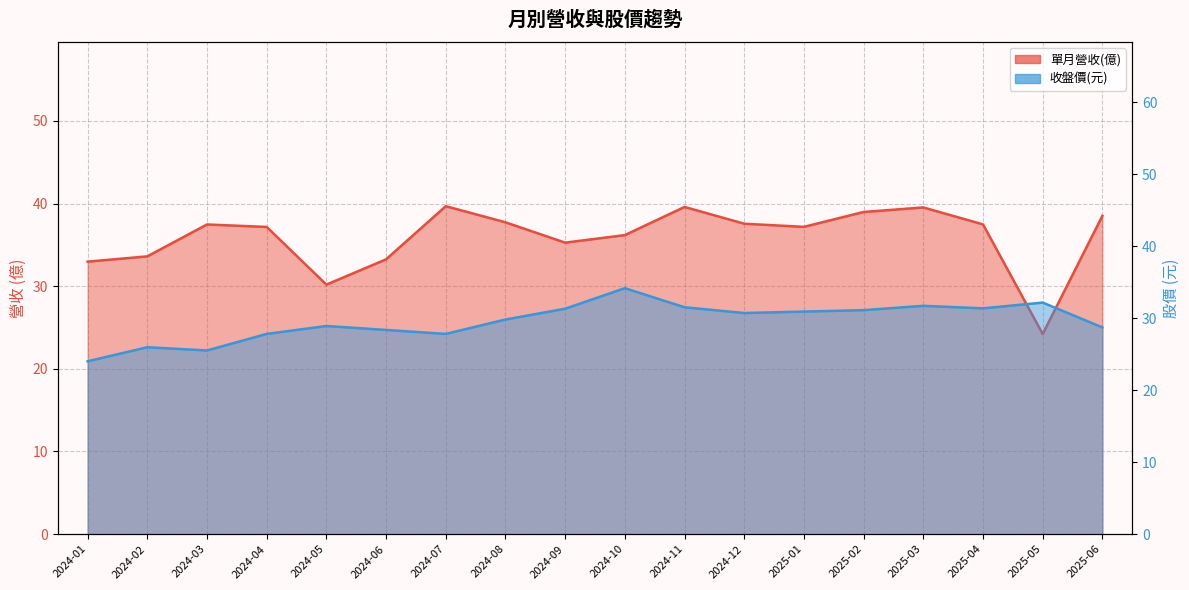

What is the value of the 單月營收(億) point at the 15th from the left?

39.5